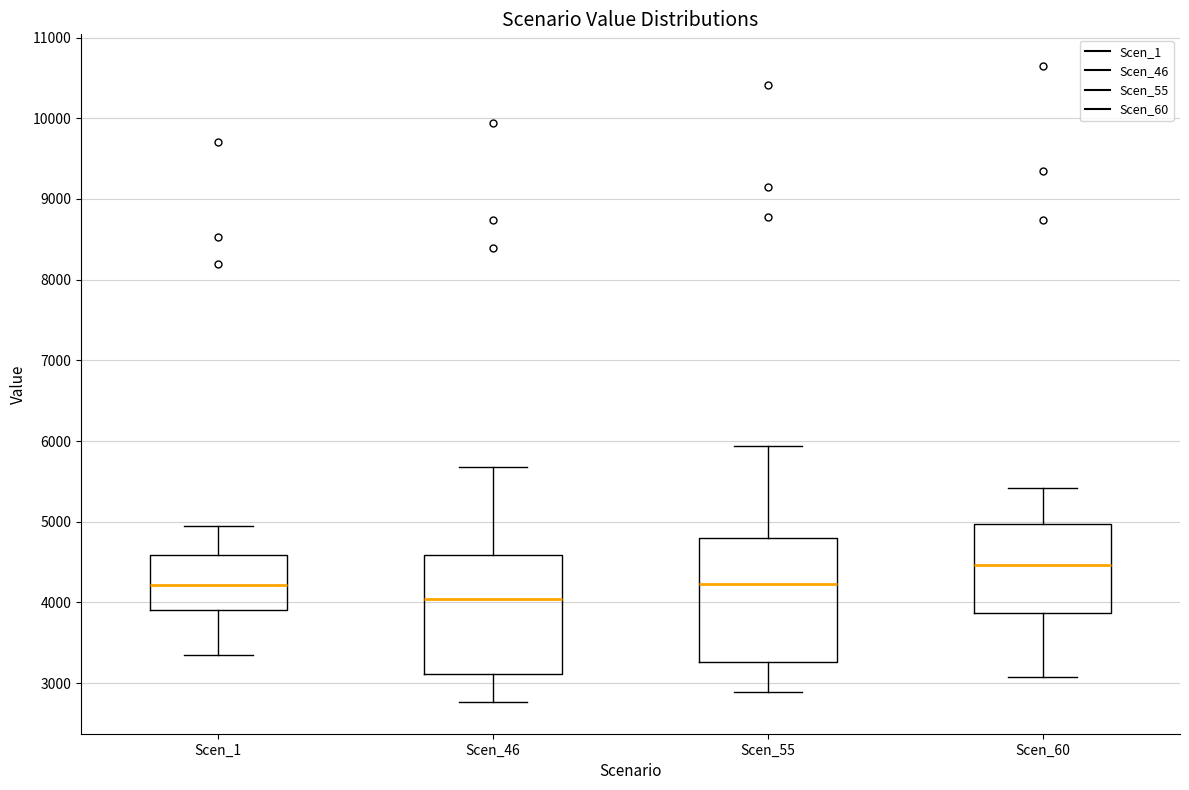

Reading left to right, transcribe this box plot: for each box, give where its median line is, the range the box spans, and where its two whiskers end, as read against the y-axis. The values are not printed on the chart, so give them approximately, as read against the axis.

Scen_1: median 4200, box 3900 to 4600, whiskers 3400 to 4900
Scen_46: median 4000, box 3100 to 4600, whiskers 2800 to 5700
Scen_55: median 4200, box 3300 to 4800, whiskers 2900 to 5900
Scen_60: median 4500, box 3900 to 5000, whiskers 3100 to 5400